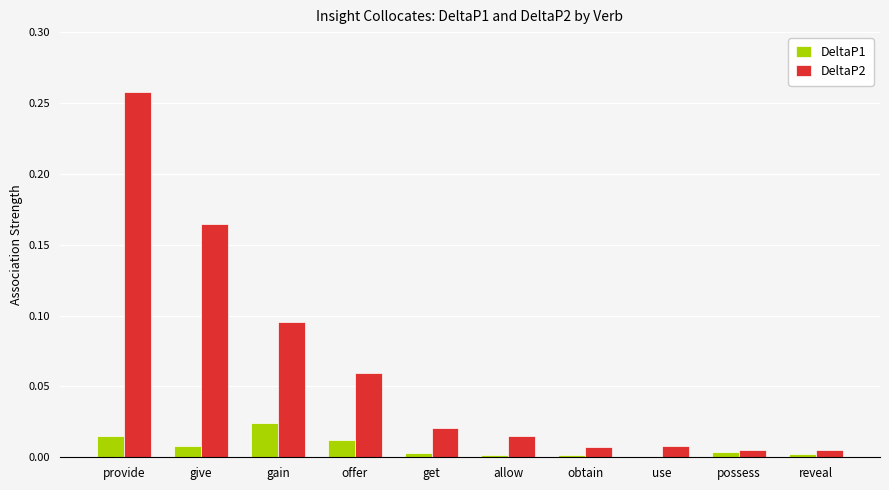

Which series has the largest total across all categories?

DeltaP2